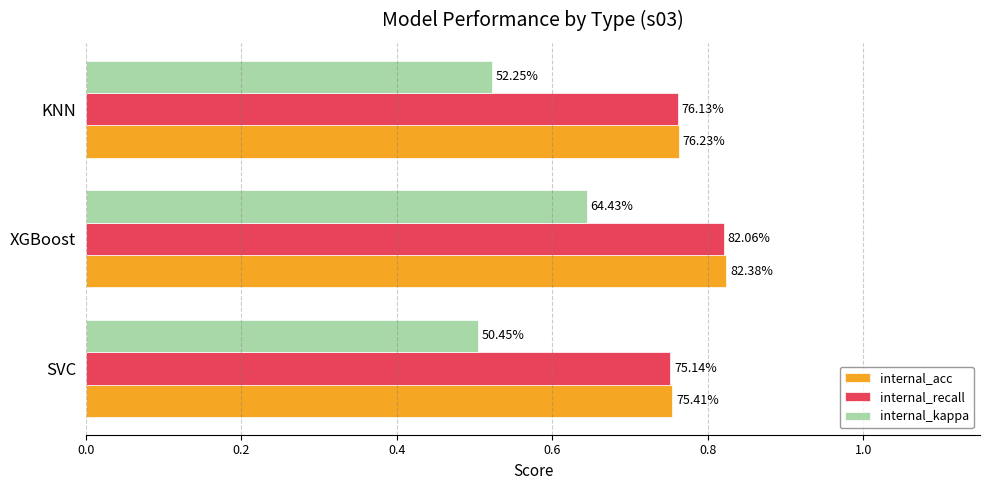

Which series has the largest total across all categories?

internal_acc